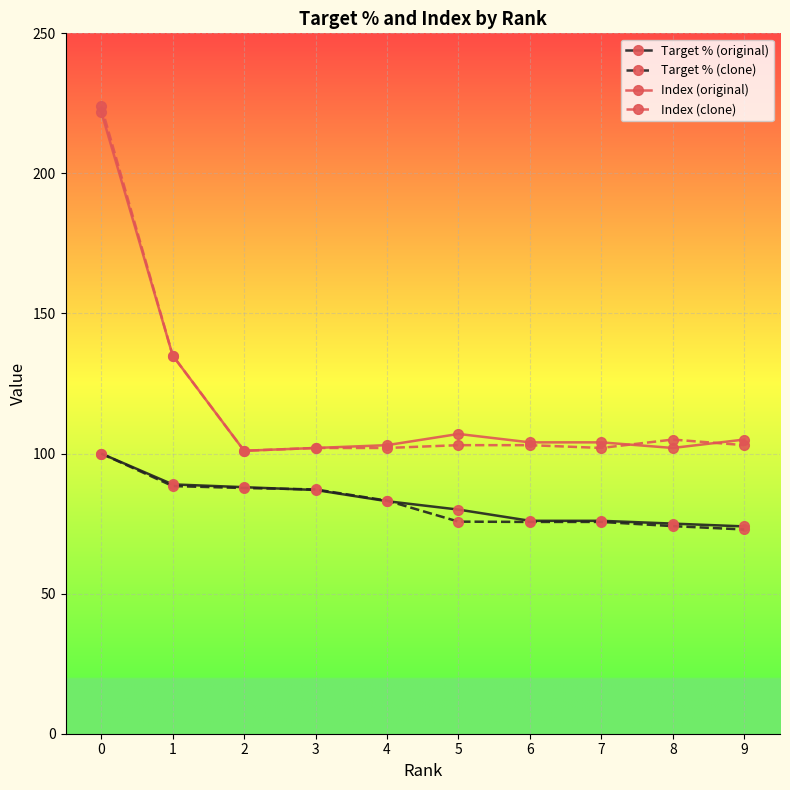

What is the value of the Index (clone) point at the 9th from the left?

105.0